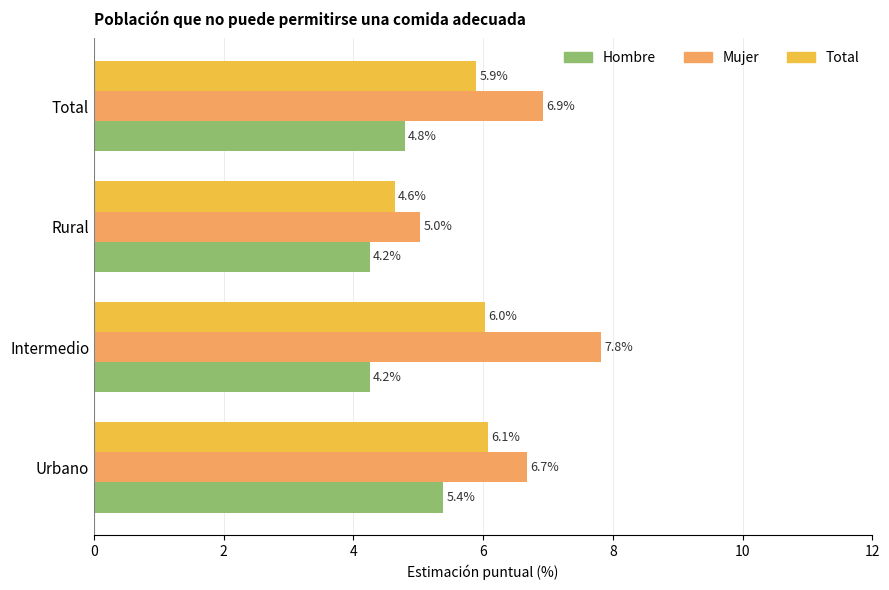

The value of Total at Total is 2.1. True or false?

False